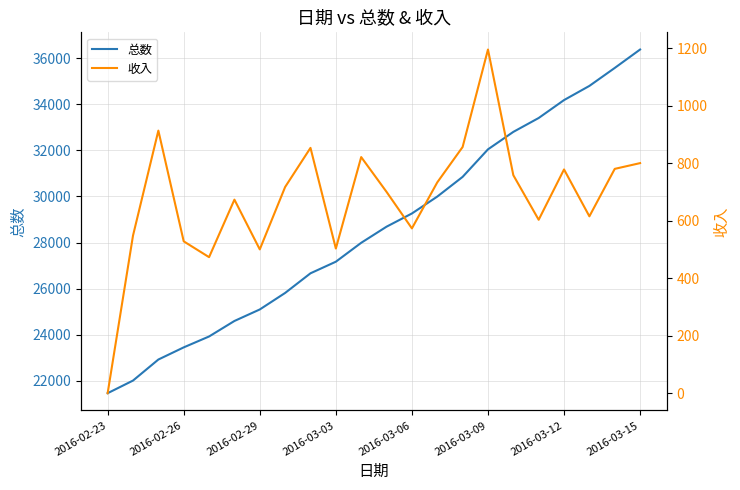

Which category has the highest value in the 总数 series?

2016-03-15